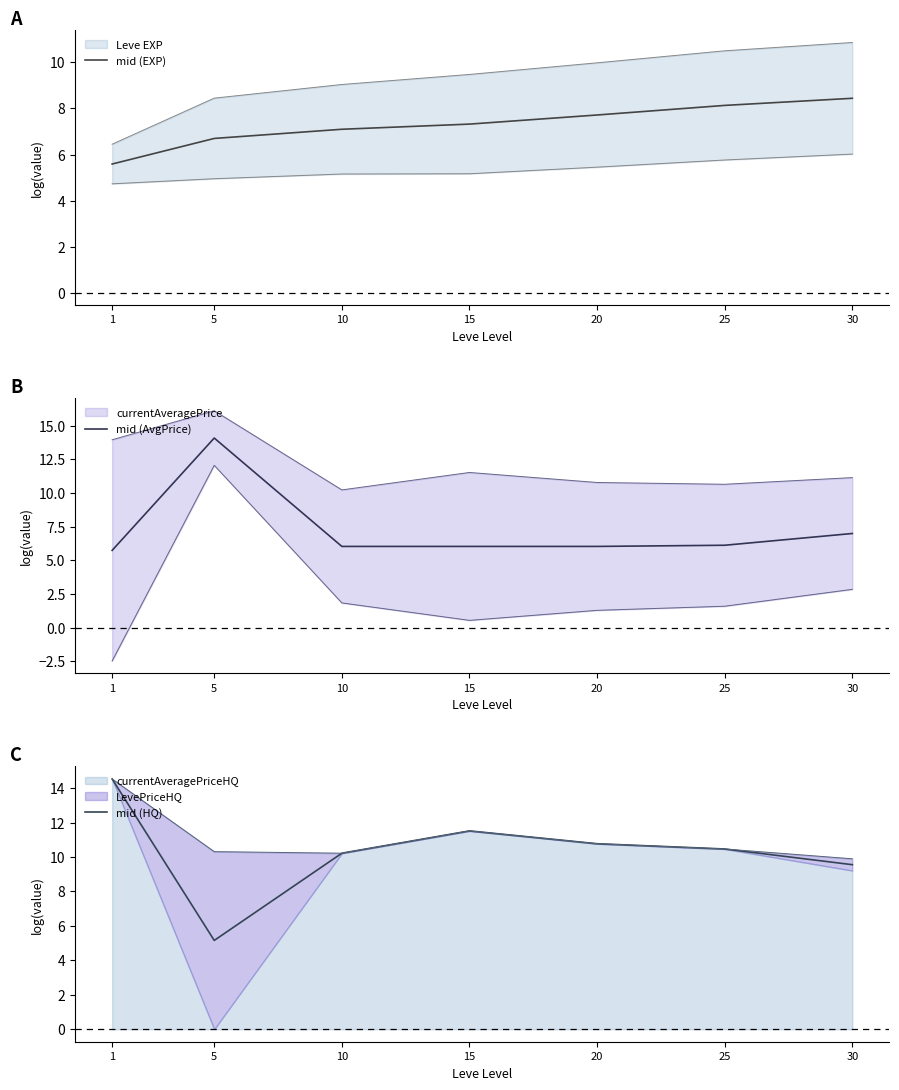

Between 1 and 20, which series saw the biggest shift?

mid (HQ)